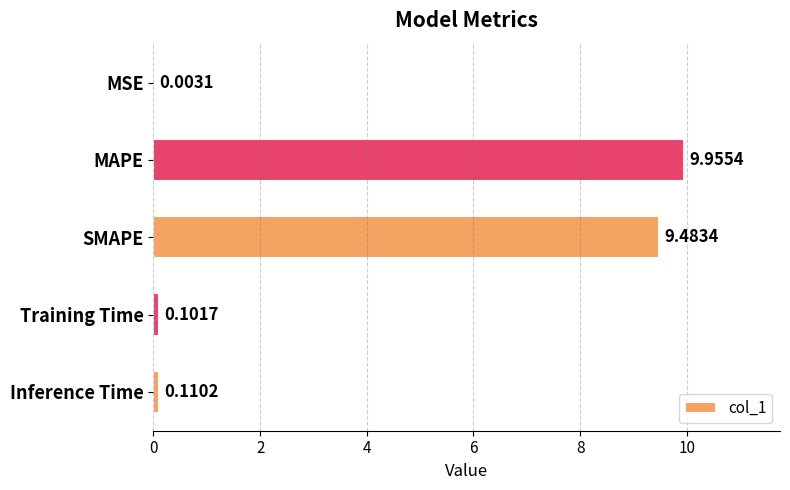

Between MSE and SMAPE, which is larger?

SMAPE